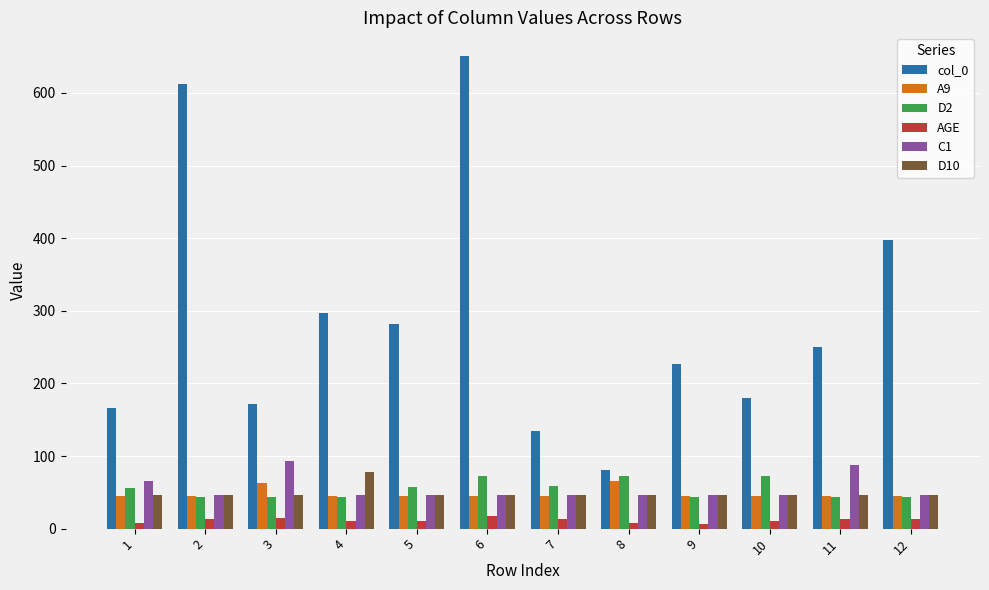

True or false: A9 has a value of 20 at 7.

False